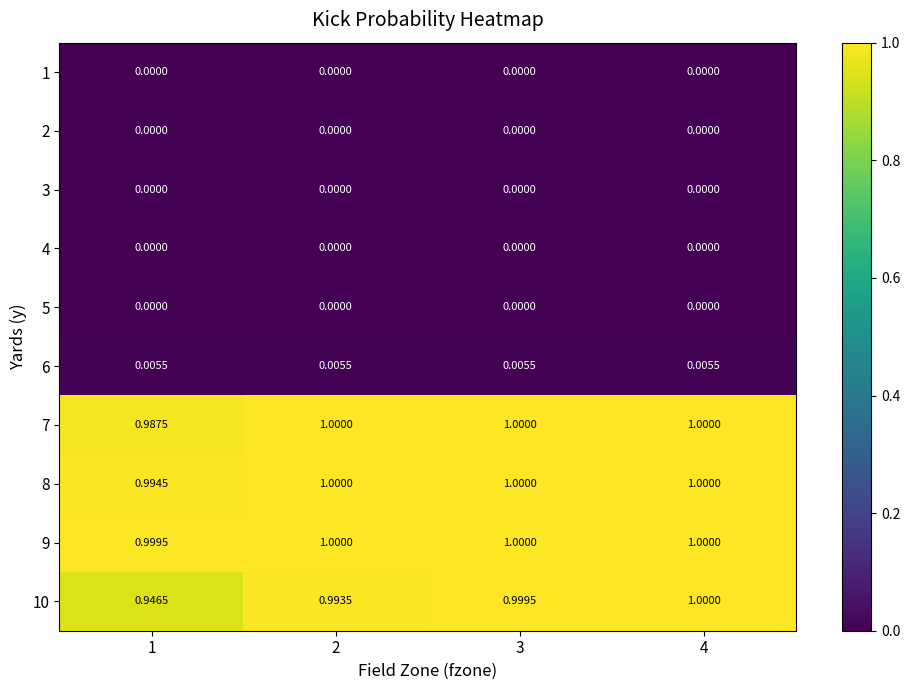

Is the value of 10 at 3 greater than the value of 4 at 1?

Yes